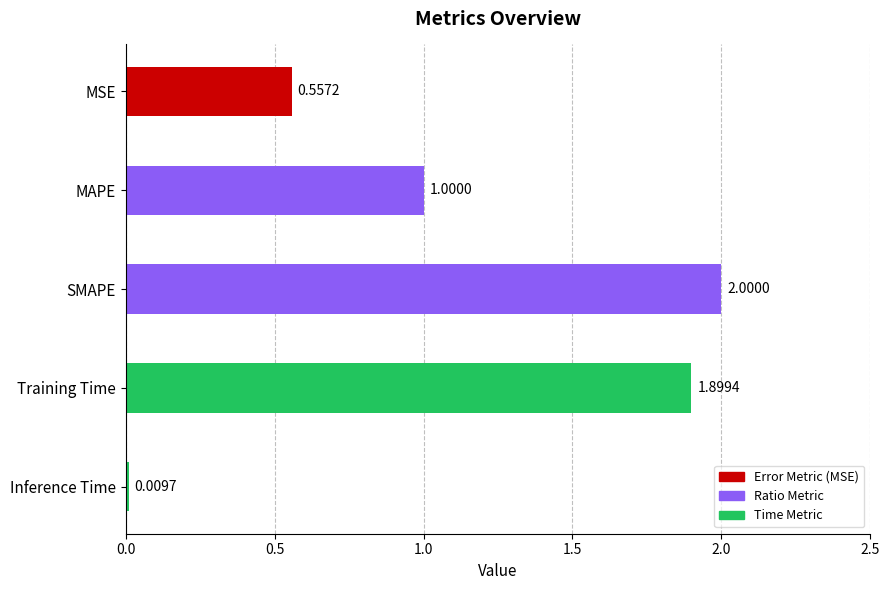

What is the average value?

1.1